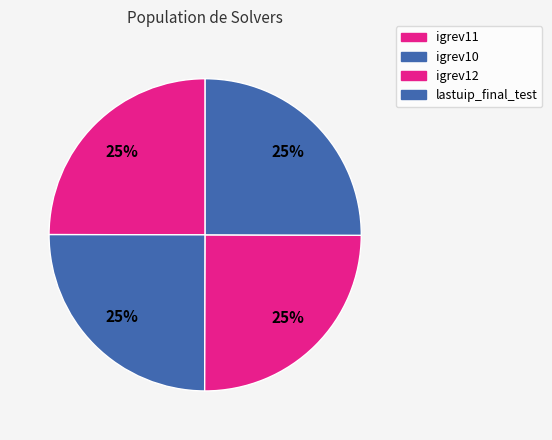

To the nearest percent, what is the combined percentage of lastuip_final_test and igrev11?

50%